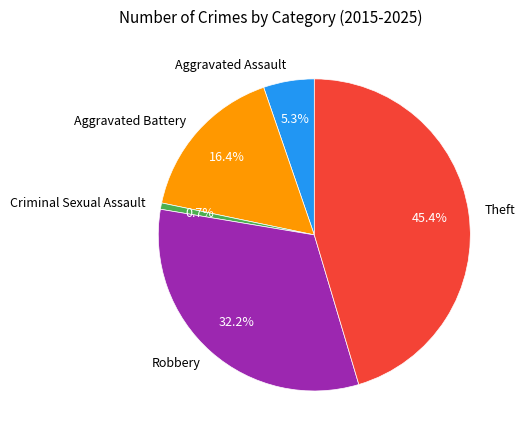

Which slice is the smallest?

Criminal Sexual Assault